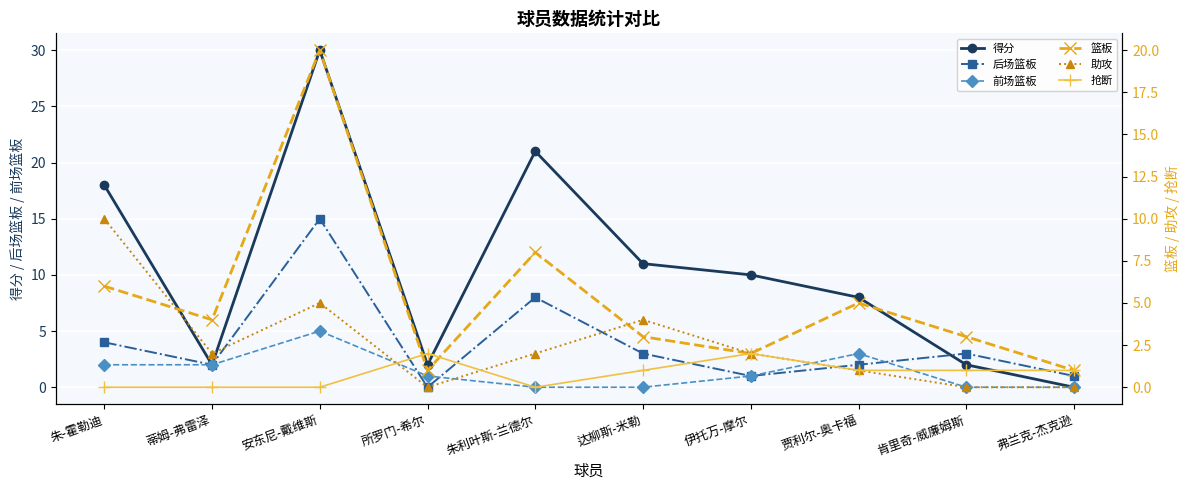

How many lines are shown in the chart?

6